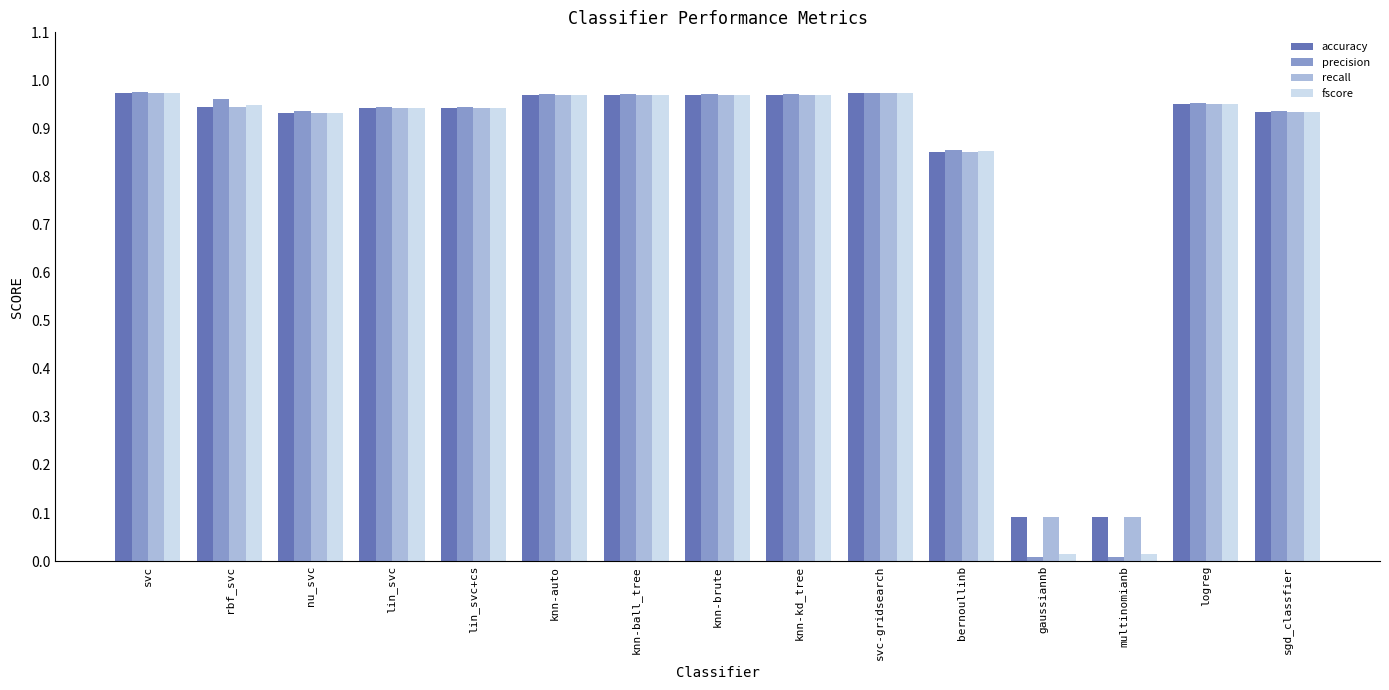

Is the value of precision at multinomianb greater than the value of accuracy at rbf_svc?

No